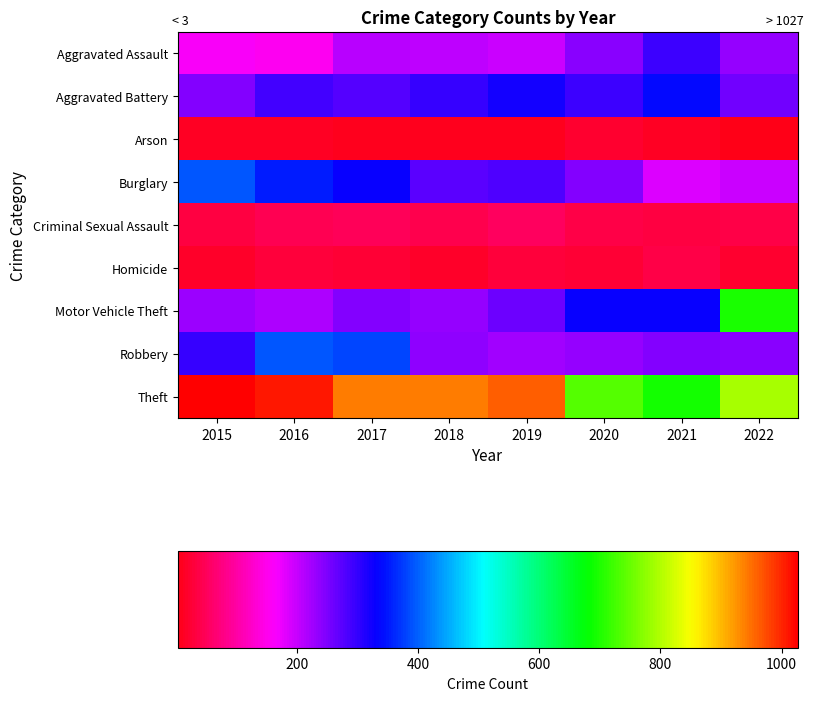

At how many categories does at least one series exceed 302?

8